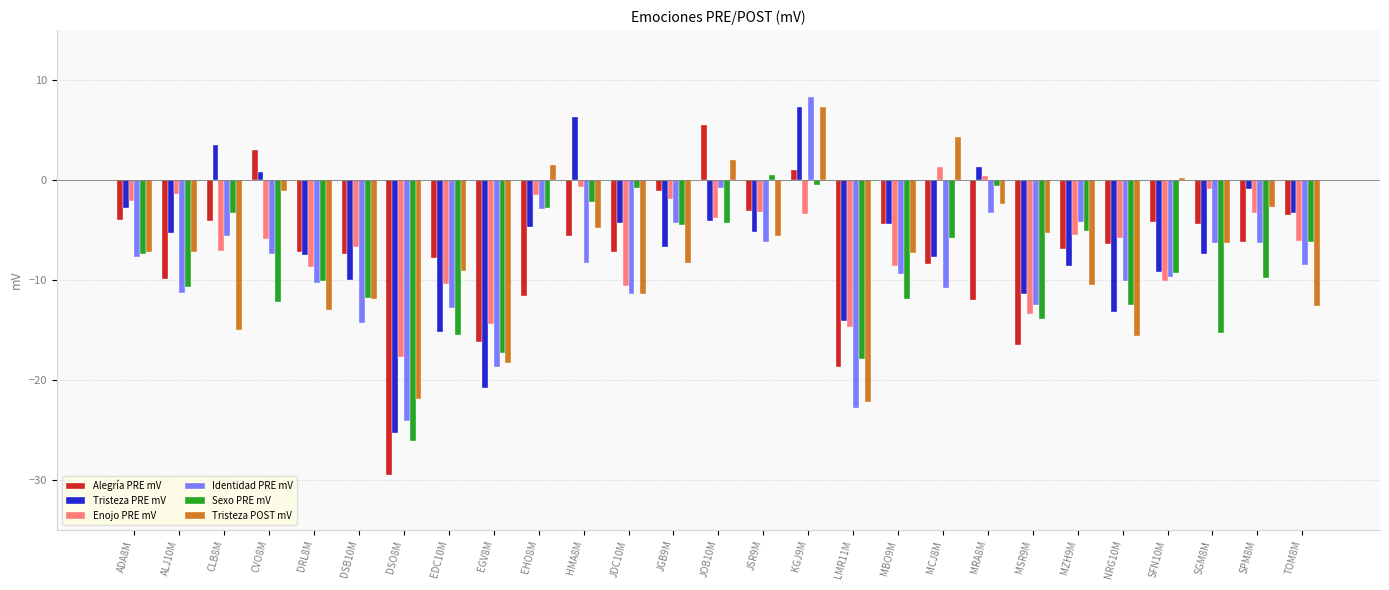

What are all the series names shown in the legend?

Alegría PRE mV, Tristeza PRE mV, Enojo PRE mV, Identidad PRE mV, Sexo PRE mV, Tristeza POST mV